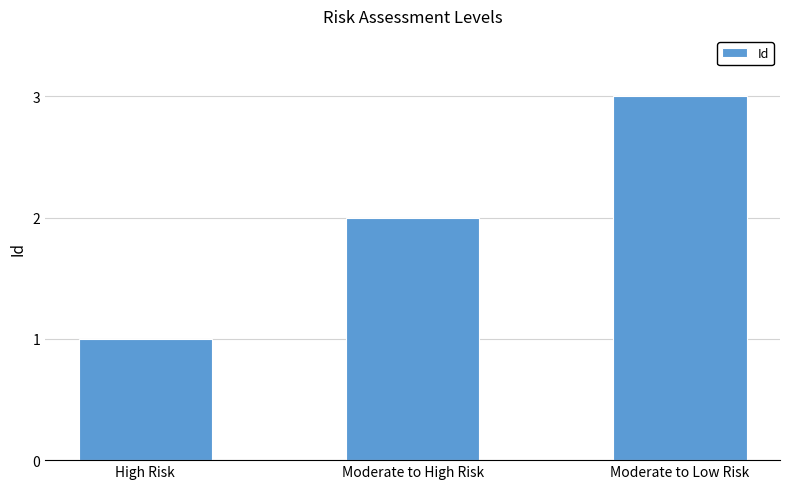

What is the smallest value displayed?

1